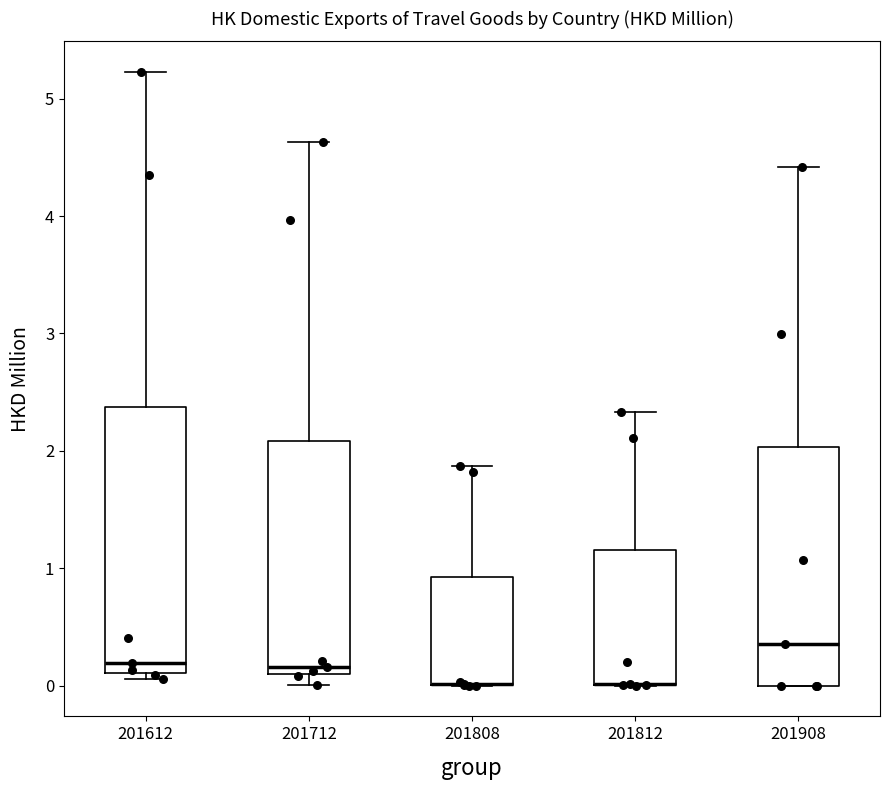

Where is the upper edge of the box at x = 201908 on the y-axis? The values are not printed on the chart, so give them approximately, as read against the axis.

2.0